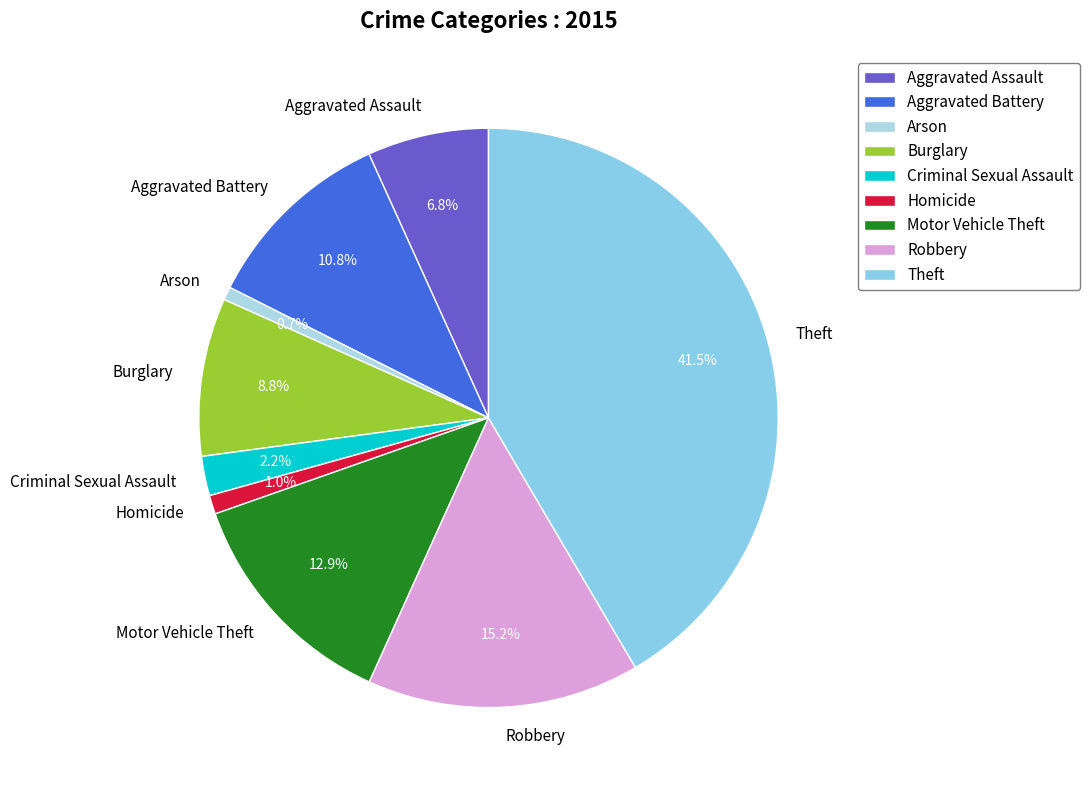

Is there a majority slice in this chart?

No